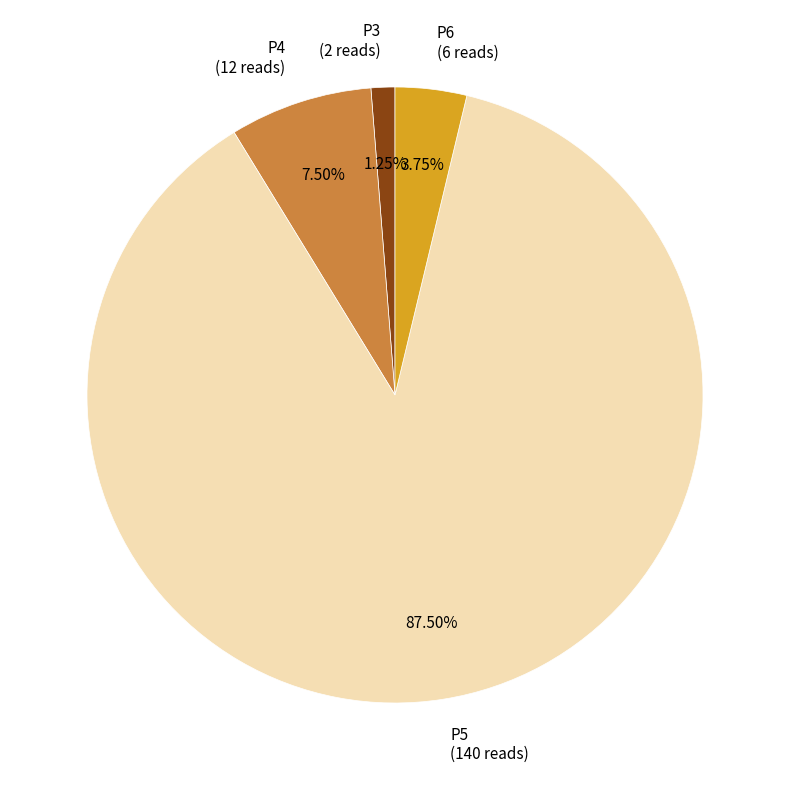

What portion of the pie excludes P5?

12.5%